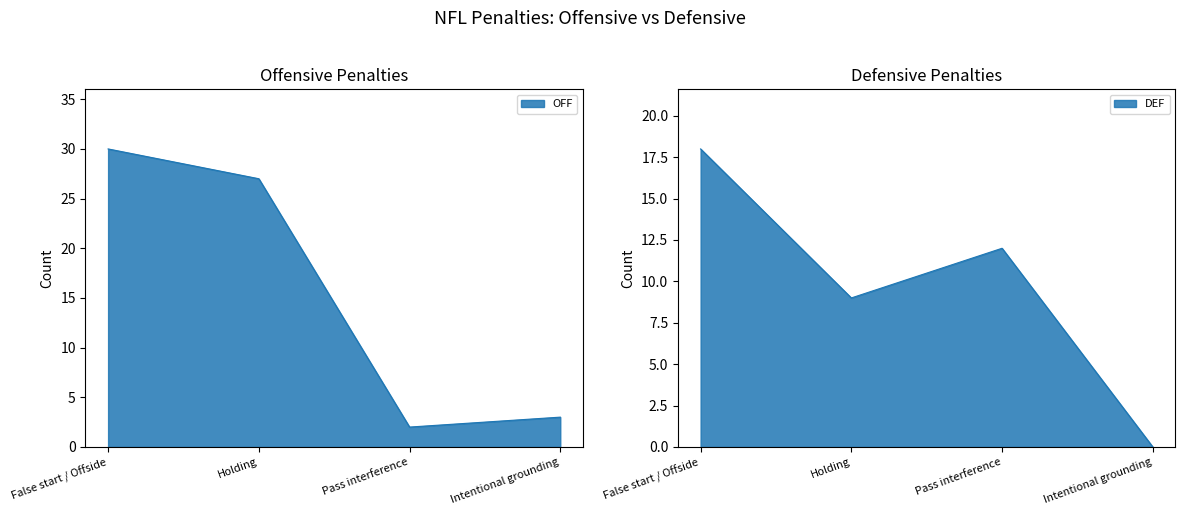

Reading left to right, transcribe all the data shown in this chart.

OFF: False start / Offside=30	Holding=27	Pass interference=2	Intentional grounding=3
DEF: False start / Offside=18	Holding=9	Pass interference=12	Intentional grounding=0